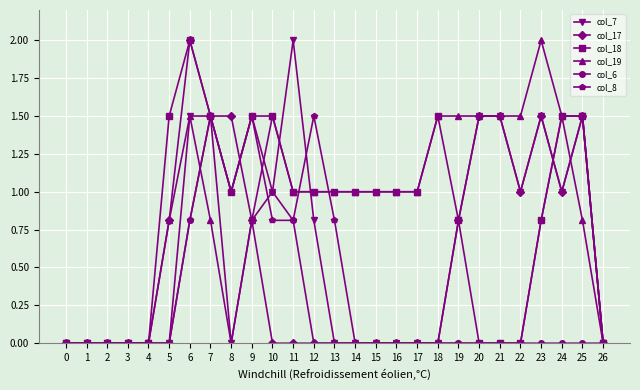

Which series has the largest total across all categories?

col_19